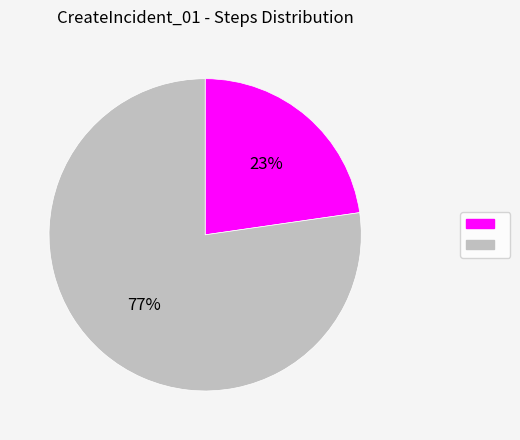

To the nearest percent, what is the average slice percentage?

50%